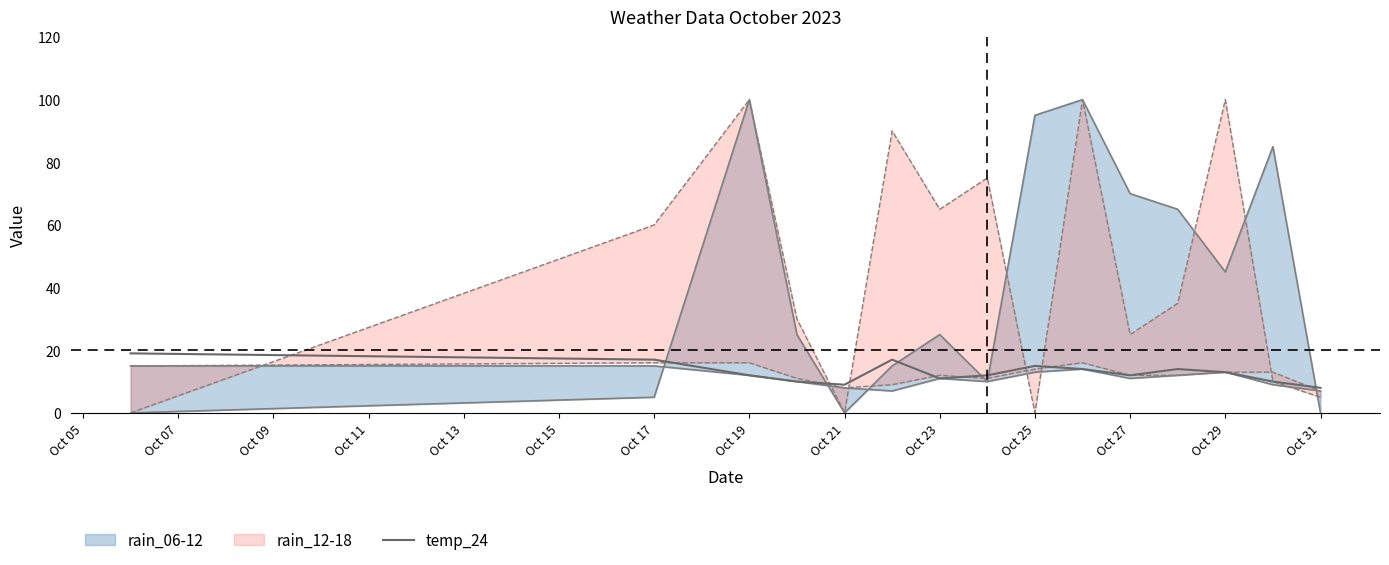

The value of temp_24 at Oct 23 is 7. True or false?

False